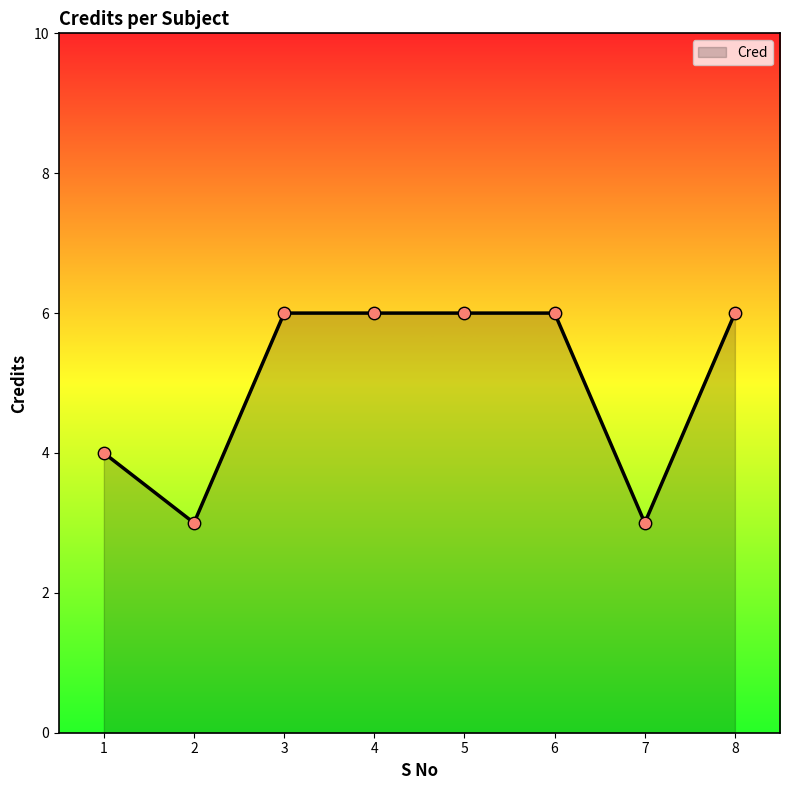

Which has a higher value, 2 or 5?

5